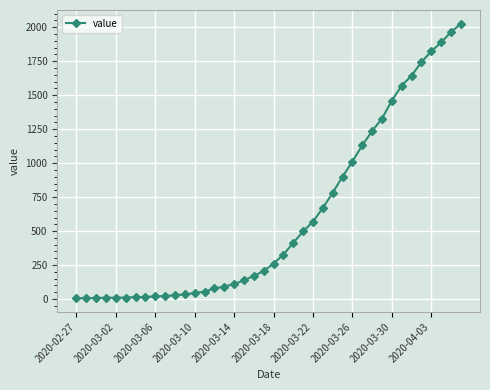

What is the maximum value shown in the chart?

2026